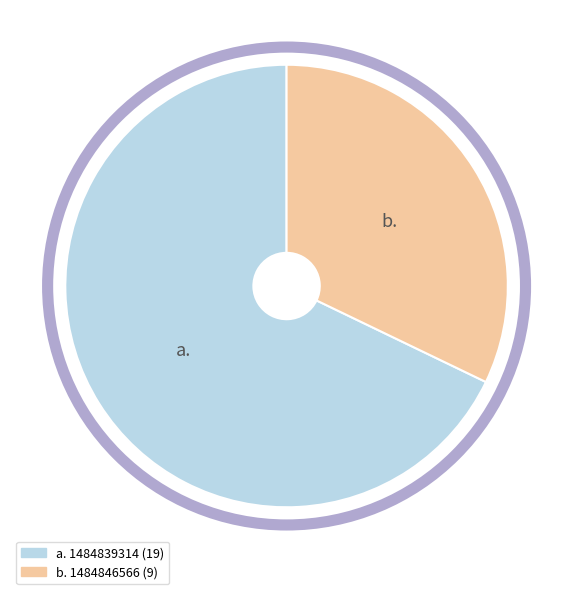

How many segments does this pie chart have?

2